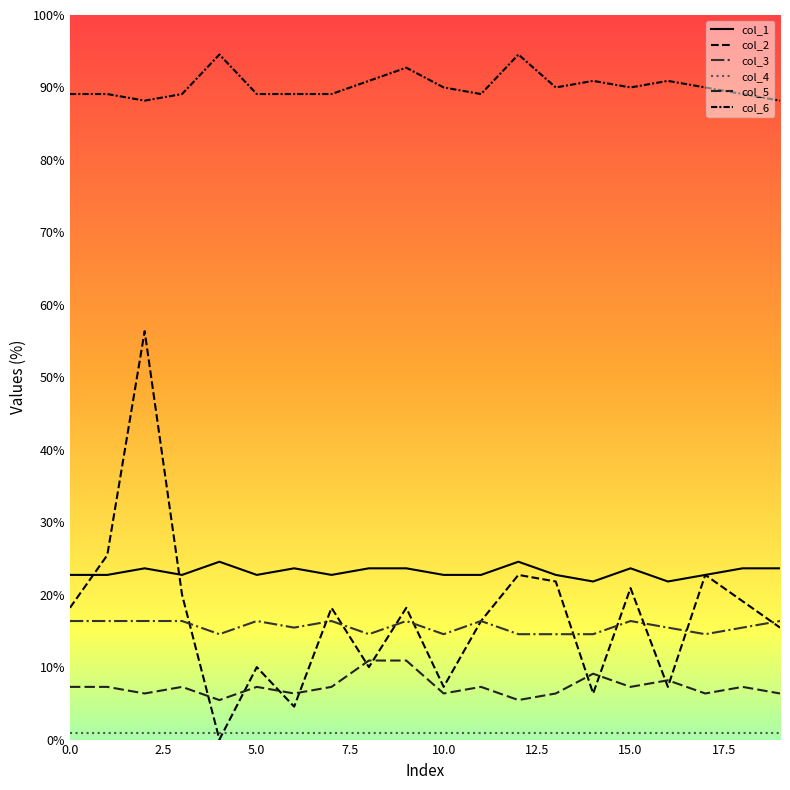

How many lines are shown in the chart?

6